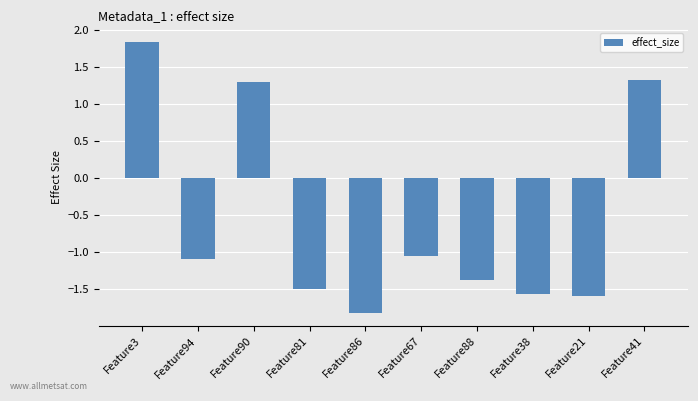

Where is the data nearest to the value 0?

Feature67